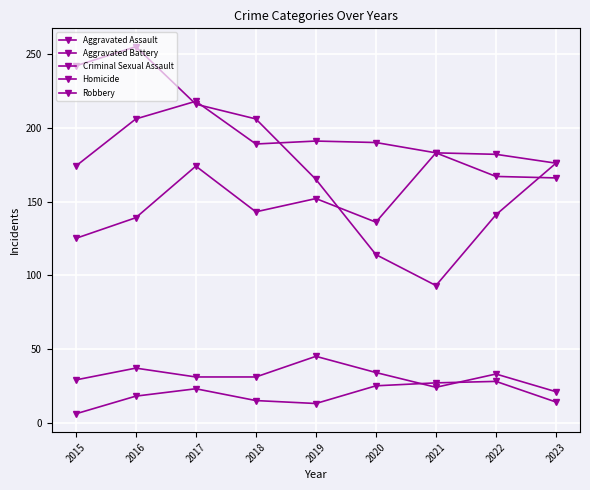

At 2018, list the series in order from largest to smallest.

Robbery, Aggravated Battery, Aggravated Assault, Criminal Sexual Assault, Homicide